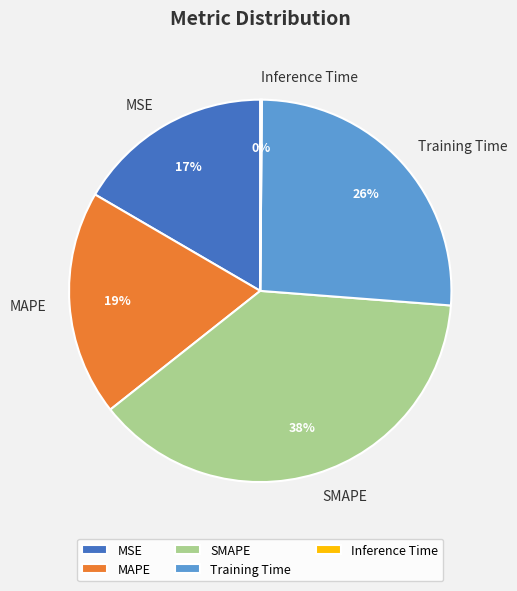

To the nearest percent, what is the combined percentage of MSE and MAPE?

36%